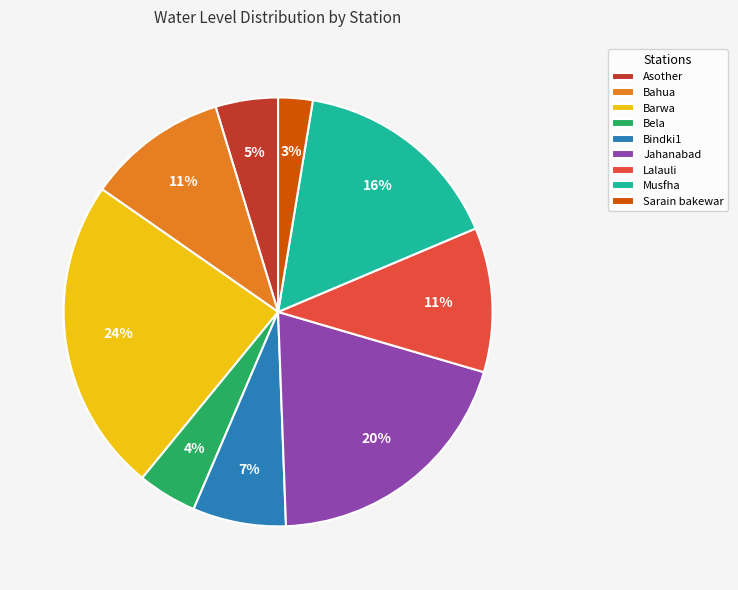

Is there a majority slice in this chart?

No